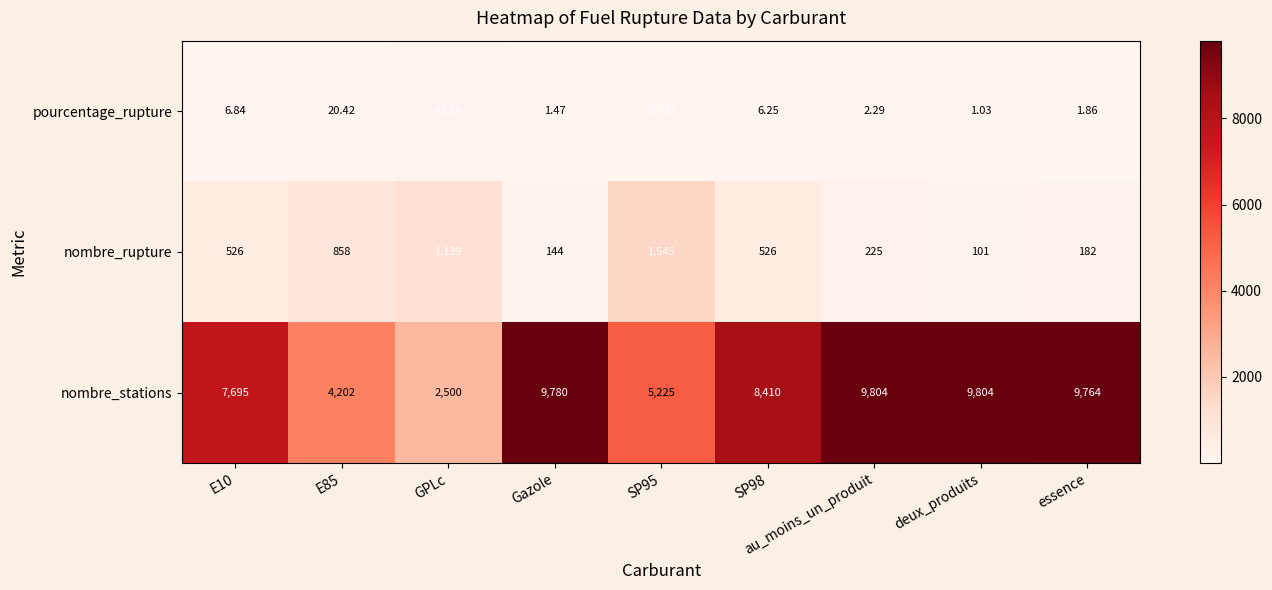

Which series has the largest total across all categories?

nombre_stations